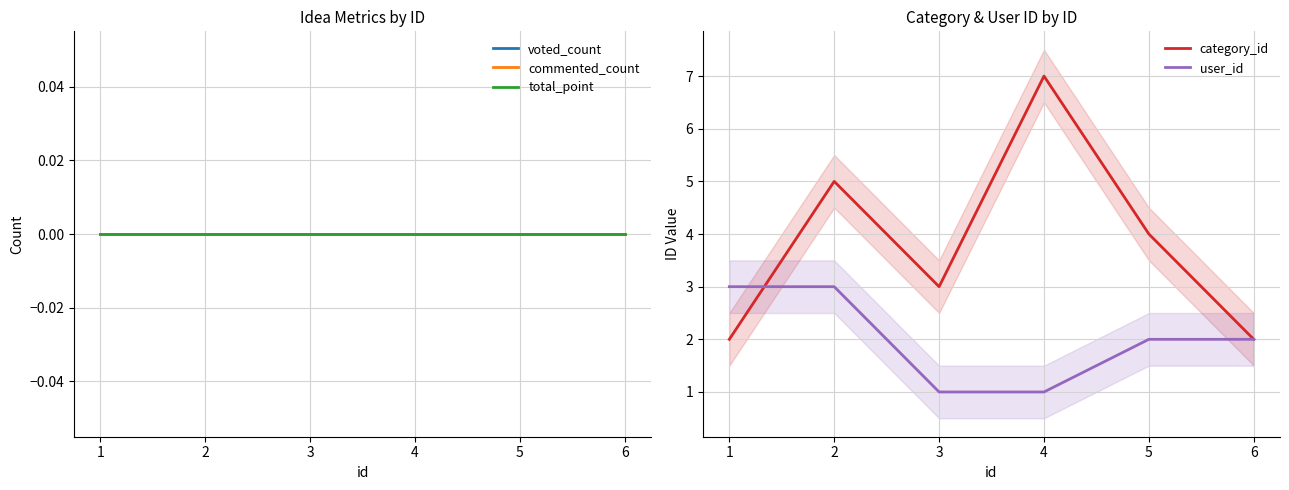

The value of user_id at 6 is 2. True or false?

True